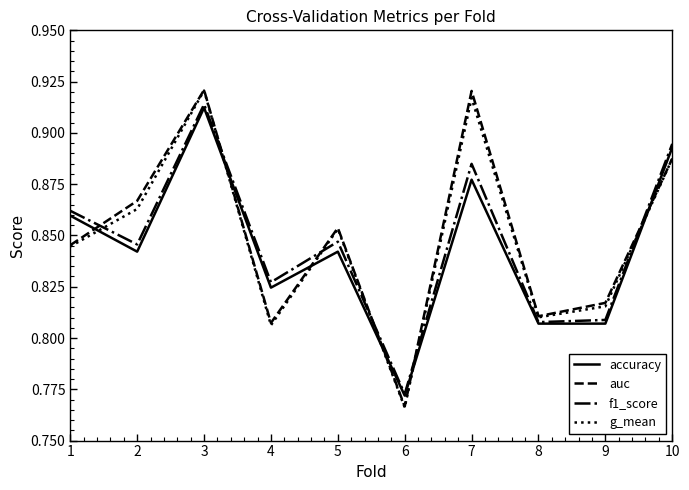

In f1_score, how many points are higher than both neighbors (excluding endpoints)?

3